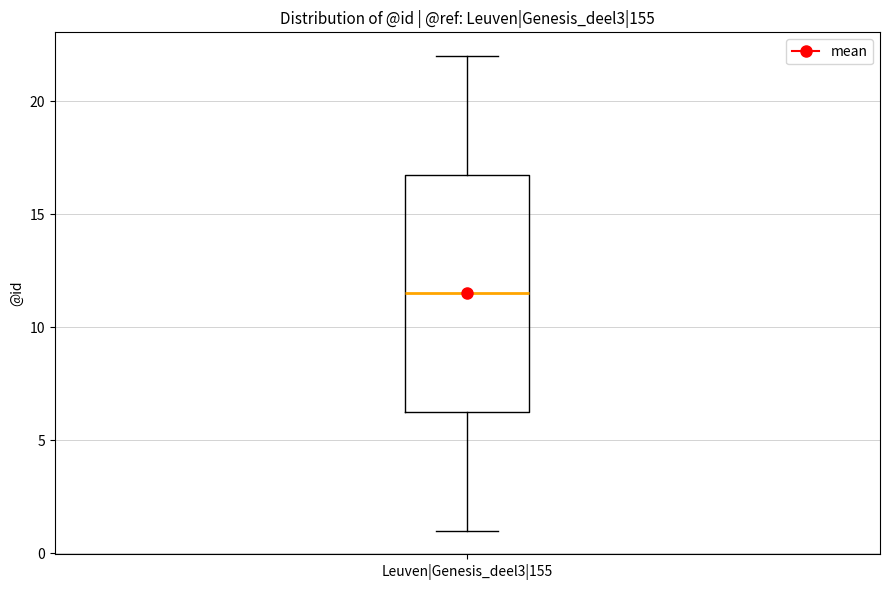

Read this box plot against the y-axis: the position of the median line, the range covered by the box, and the ends of both whiskers. The values are not printed on the chart, so give them approximately, as read against the axis.

median 11.5, box 6.5 to 17.0, whiskers 1.0 to 22.0